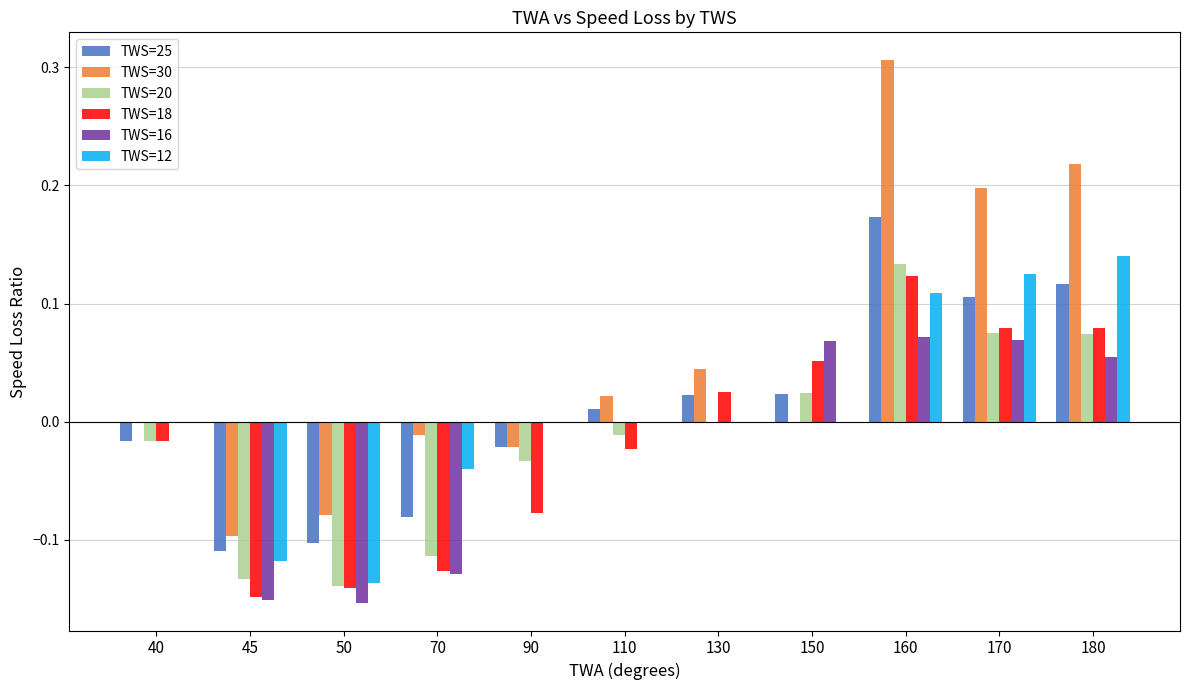

What is the sum of all TWS=30 values?

0.6